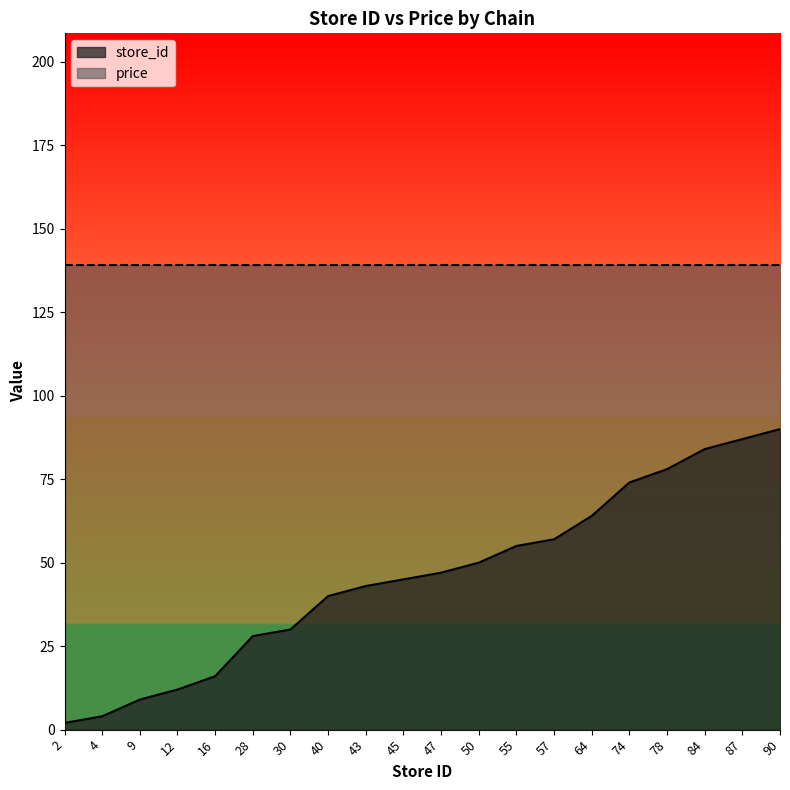

How many data points are less than 47?

10